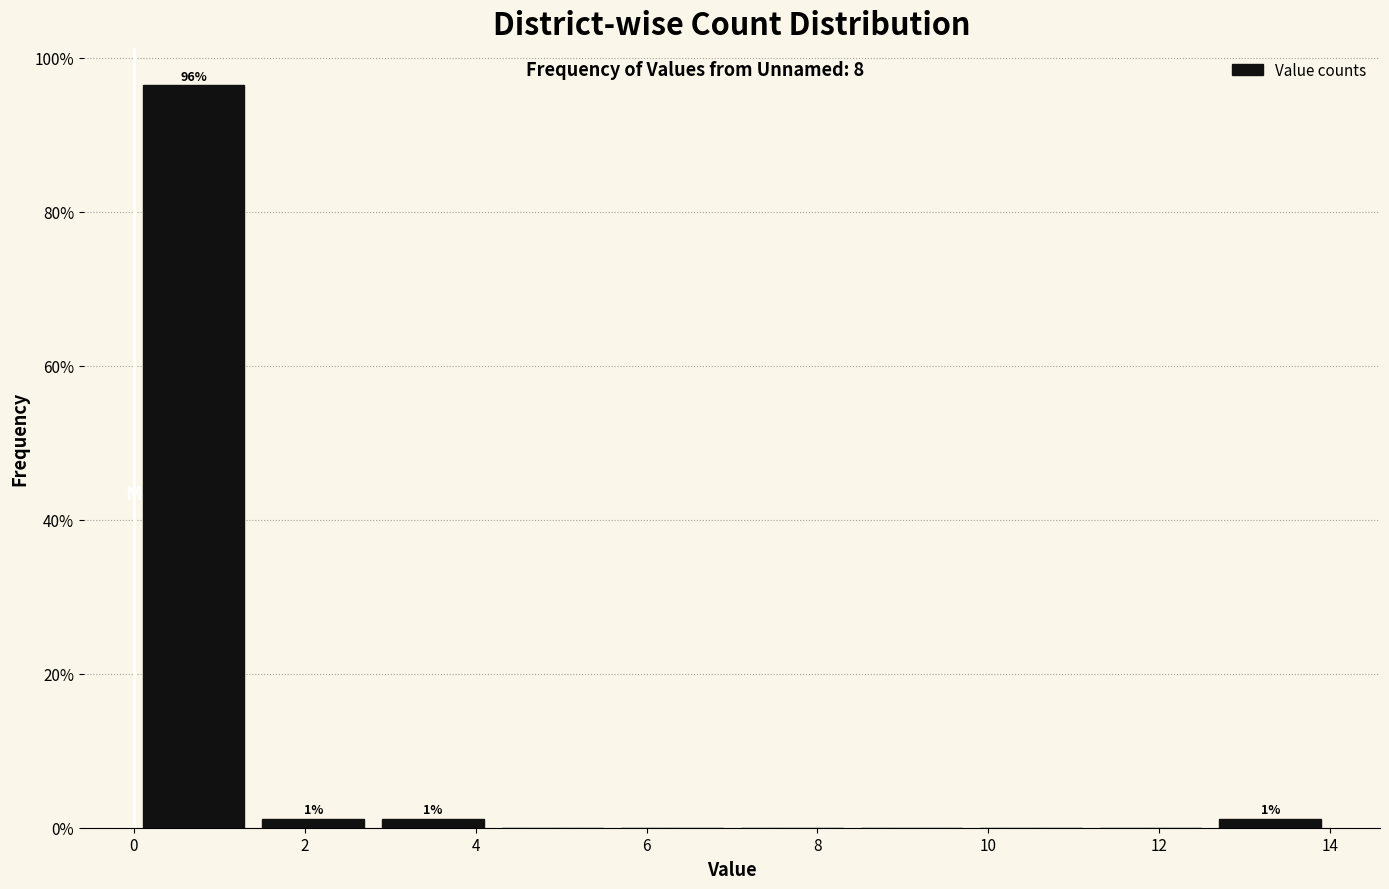

Which range on the x-axis has the tallest bar?

0.0 to 1.4